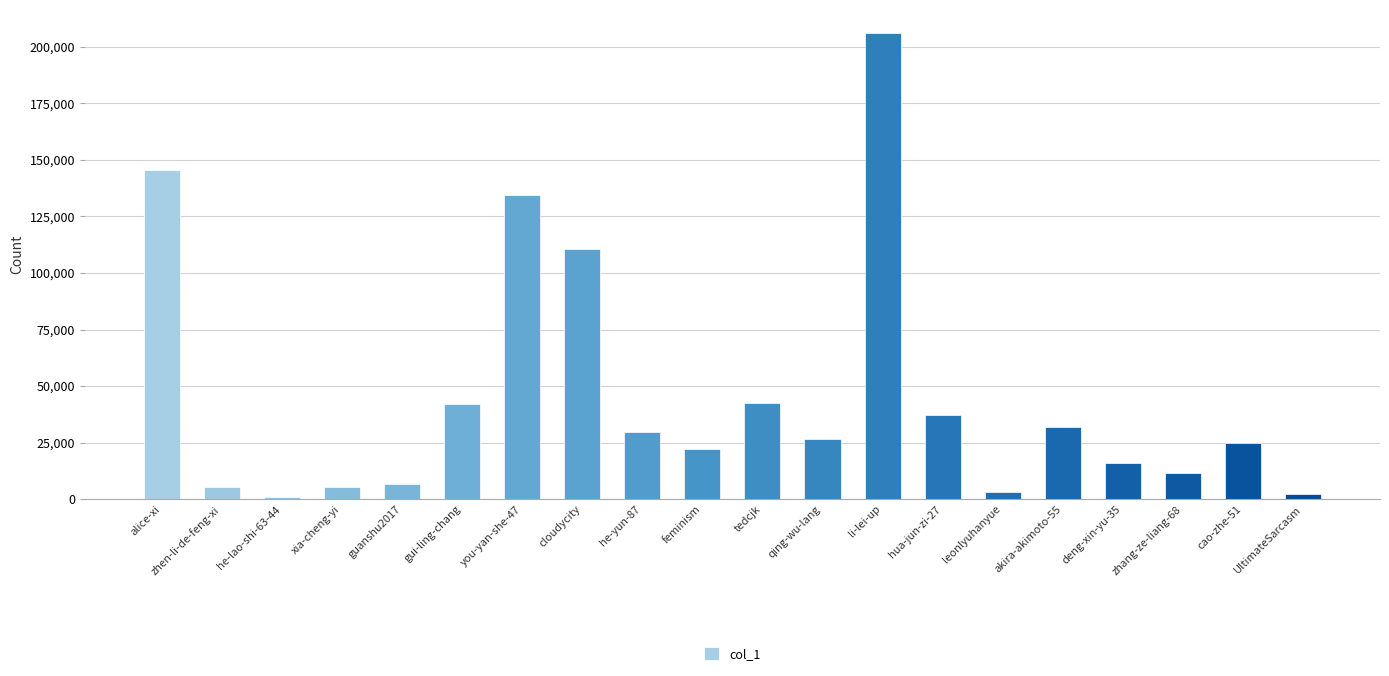

The value at qing-wu-lang is 26763. True or false?

True